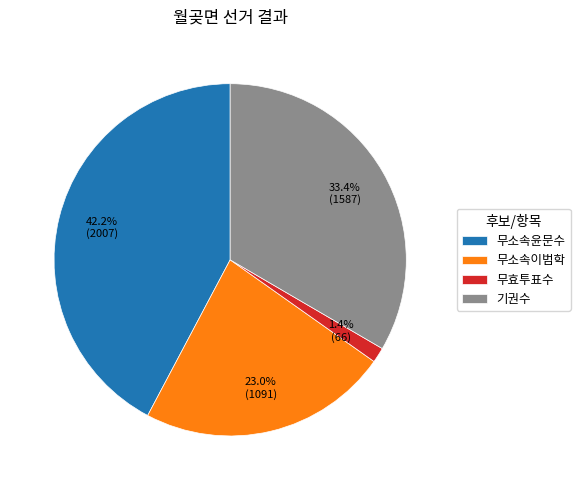

To the nearest percent, what is the combined percentage of 기권수 and 무효투표수?

35%